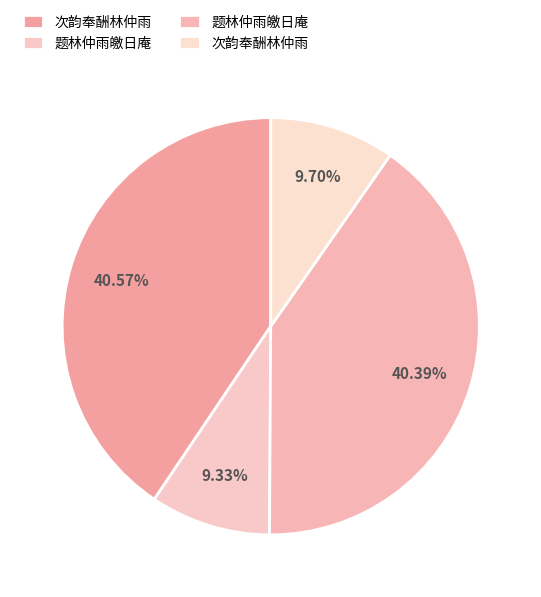

Which slice is the largest?

次韵奉酬林仲雨 (951708)